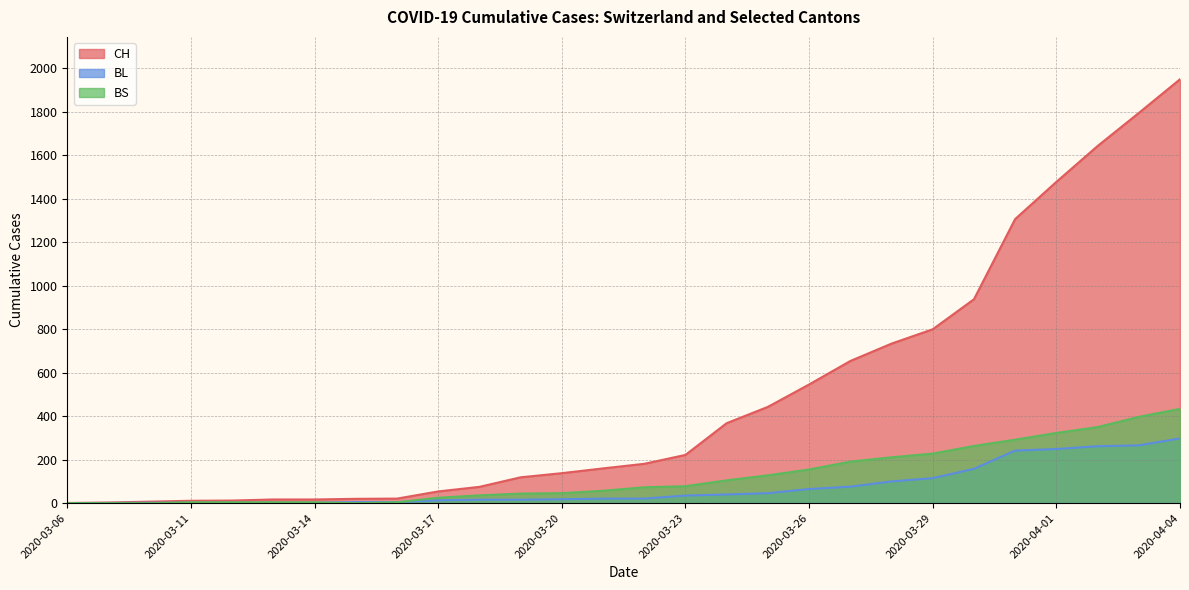

How many data points in BL are above 21?

13